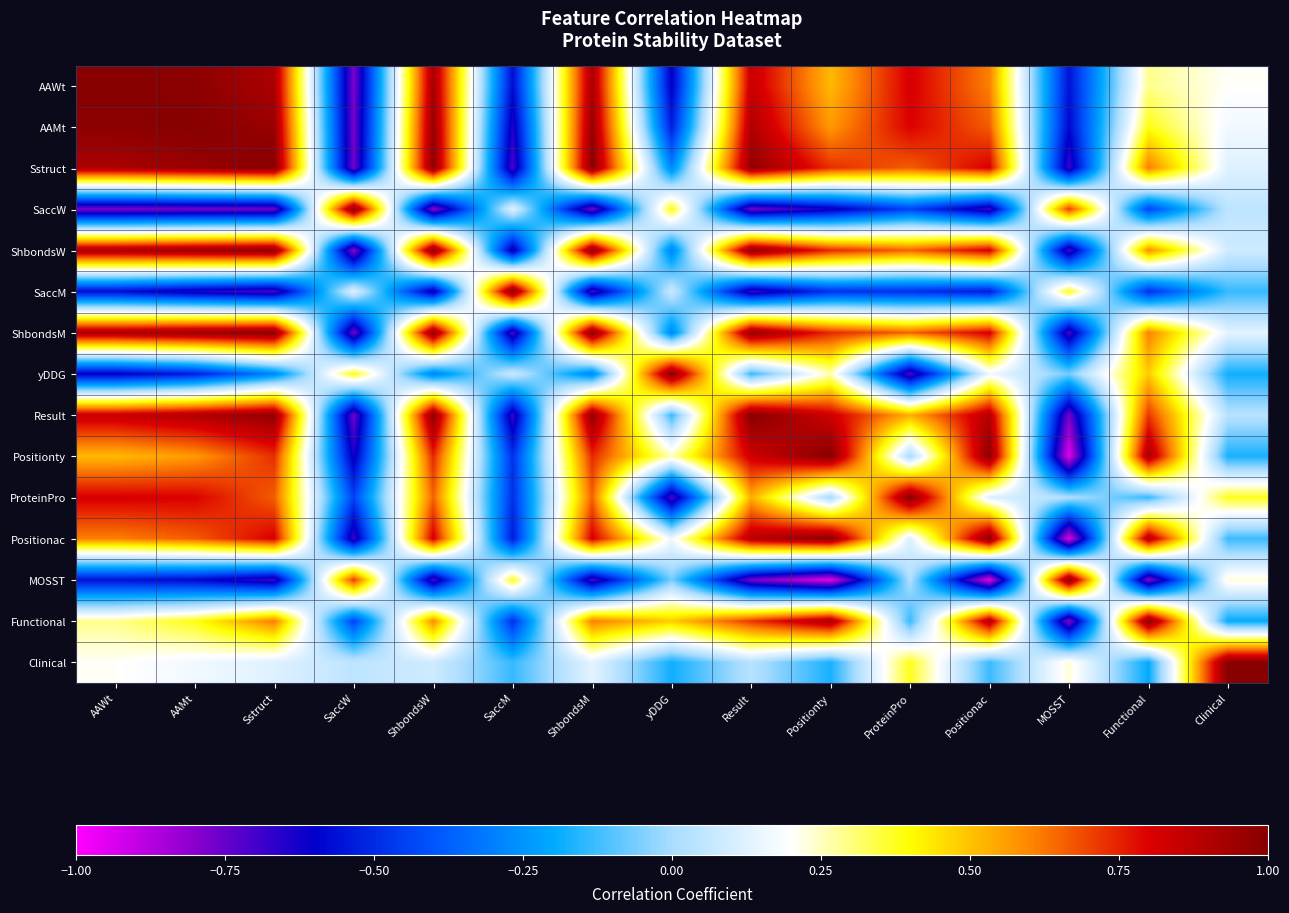

Reading left to right, extract all data points from this chart.

AAWt: AAWt=1.0	AAMt=1.0	Sstruct=0.9	SaccW=-0.8	ShbondsW=0.9	SaccM=-0.6	ShbondsM=0.9	yDDG=-0.6	Result=0.8	Positionty=0.5	ProteinPro=0.8	Positionac=0.6	MOSST=-0.6	Functional=0.3	Clinical=0.2
AAMt: AAWt=1.0	AAMt=1.0	Sstruct=1.0	SaccW=-0.8	ShbondsW=1.0	SaccM=-0.6	ShbondsM=1.0	yDDG=-0.5	Result=0.9	Positionty=0.6	ProteinPro=0.8	Positionac=0.7	MOSST=-0.6	Functional=0.4	Clinical=0.2
Sstruct: AAWt=0.9	AAMt=1.0	Sstruct=1.0	SaccW=-0.8	ShbondsW=1.0	SaccM=-0.7	ShbondsM=1.0	yDDG=-0.3	Result=1.0	Positionty=0.7	ProteinPro=0.7	Positionac=0.8	MOSST=-0.7	Functional=0.6	Clinical=0.1
SaccW: AAWt=-0.8	AAMt=-0.8	Sstruct=-0.8	SaccW=1.0	ShbondsW=-0.8	SaccM=0.1	ShbondsM=-0.8	yDDG=0.4	Result=-0.8	Positionty=-0.6	ProteinPro=-0.4	Positionac=-0.7	MOSST=0.7	Functional=-0.4	Clinical=0.0
ShbondsW: AAWt=0.9	AAMt=1.0	Sstruct=1.0	SaccW=-0.8	ShbondsW=1.0	SaccM=-0.7	ShbondsM=1.0	yDDG=-0.3	Result=1.0	Positionty=0.7	ProteinPro=0.7	Positionac=0.8	MOSST=-0.7	Functional=0.6	Clinical=0.1
SaccM: AAWt=-0.6	AAMt=-0.6	Sstruct=-0.7	SaccW=0.1	ShbondsW=-0.7	SaccM=1.0	ShbondsM=-0.7	yDDG=0.1	Result=-0.7	Positionty=-0.5	ProteinPro=-0.5	Positionac=-0.5	MOSST=0.4	Functional=-0.5	Clinical=-0.1
ShbondsM: AAWt=0.9	AAMt=1.0	Sstruct=1.0	SaccW=-0.8	ShbondsW=1.0	SaccM=-0.7	ShbondsM=1.0	yDDG=-0.3	Result=1.0	Positionty=0.7	ProteinPro=0.7	Positionac=0.8	MOSST=-0.7	Functional=0.6	Clinical=0.1
yDDG: AAWt=-0.6	AAMt=-0.5	Sstruct=-0.3	SaccW=0.4	ShbondsW=-0.3	SaccM=0.1	ShbondsM=-0.3	yDDG=1.0	Result=-0.1	Positionty=0.3	ProteinPro=-0.7	Positionac=0.2	MOSST=-0.1	Functional=0.5	Clinical=-0.2
Result: AAWt=0.8	AAMt=0.9	Sstruct=1.0	SaccW=-0.8	ShbondsW=1.0	SaccM=-0.7	ShbondsM=1.0	yDDG=-0.1	Result=1.0	Positionty=0.8	ProteinPro=0.5	Positionac=0.9	MOSST=-0.8	Functional=0.7	Clinical=0.0
Positionty: AAWt=0.5	AAMt=0.6	Sstruct=0.7	SaccW=-0.6	ShbondsW=0.7	SaccM=-0.5	ShbondsM=0.7	yDDG=0.3	Result=0.8	Positionty=1.0	ProteinPro=-0.0	Positionac=1.0	MOSST=-1.0	Functional=0.9	Clinical=-0.2
ProteinPro: AAWt=0.8	AAMt=0.8	Sstruct=0.7	SaccW=-0.4	ShbondsW=0.7	SaccM=-0.5	ShbondsM=0.7	yDDG=-0.7	Result=0.5	Positionty=-0.0	ProteinPro=1.0	Positionac=0.1	MOSST=0.0	Functional=-0.1	Clinical=0.4
Positionac: AAWt=0.6	AAMt=0.7	Sstruct=0.8	SaccW=-0.7	ShbondsW=0.8	SaccM=-0.5	ShbondsM=0.8	yDDG=0.2	Result=0.9	Positionty=1.0	ProteinPro=0.1	Positionac=1.0	MOSST=-0.9	Functional=0.9	Clinical=-0.1
MOSST: AAWt=-0.6	AAMt=-0.6	Sstruct=-0.7	SaccW=0.7	ShbondsW=-0.7	SaccM=0.4	ShbondsM=-0.7	yDDG=-0.1	Result=-0.8	Positionty=-1.0	ProteinPro=0.0	Positionac=-0.9	MOSST=1.0	Functional=-0.8	Clinical=0.2
Functional: AAWt=0.3	AAMt=0.4	Sstruct=0.6	SaccW=-0.4	ShbondsW=0.6	SaccM=-0.5	ShbondsM=0.6	yDDG=0.5	Result=0.7	Positionty=0.9	ProteinPro=-0.1	Positionac=0.9	MOSST=-0.8	Functional=1.0	Clinical=-0.2
Clinical: AAWt=0.2	AAMt=0.2	Sstruct=0.1	SaccW=0.0	ShbondsW=0.1	SaccM=-0.1	ShbondsM=0.1	yDDG=-0.2	Result=0.0	Positionty=-0.2	ProteinPro=0.4	Positionac=-0.1	MOSST=0.2	Functional=-0.2	Clinical=1.0